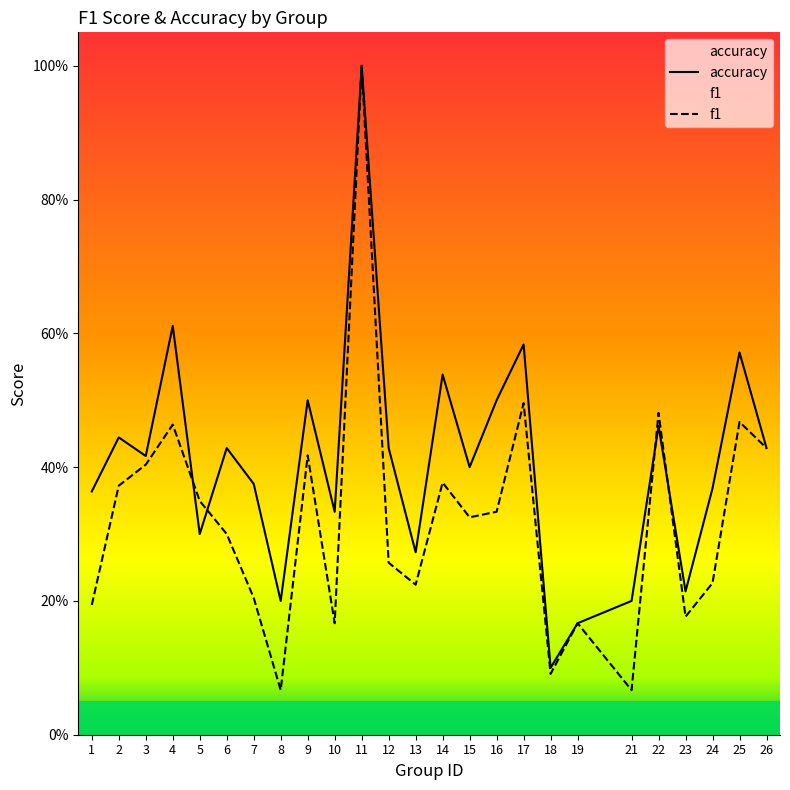

How many times do accuracy and f1 cross each other?

4